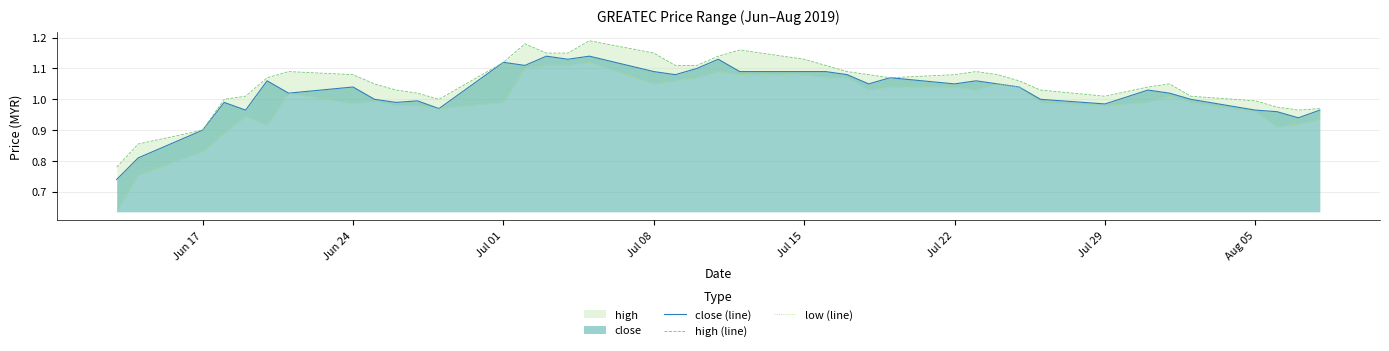

What is the average value of the close (line) series?

1.0